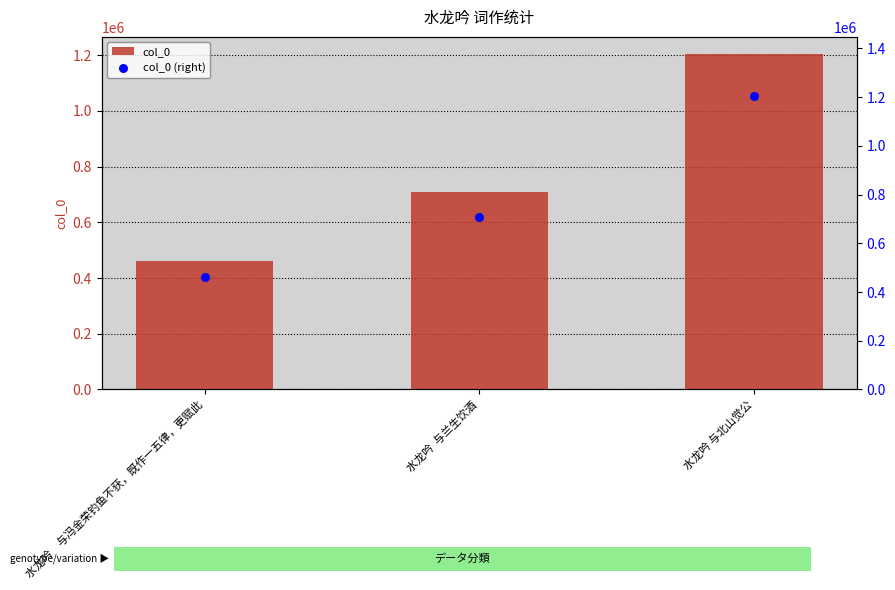

At which category is the sum across all series the highest?

水龙吟 与北山觉公